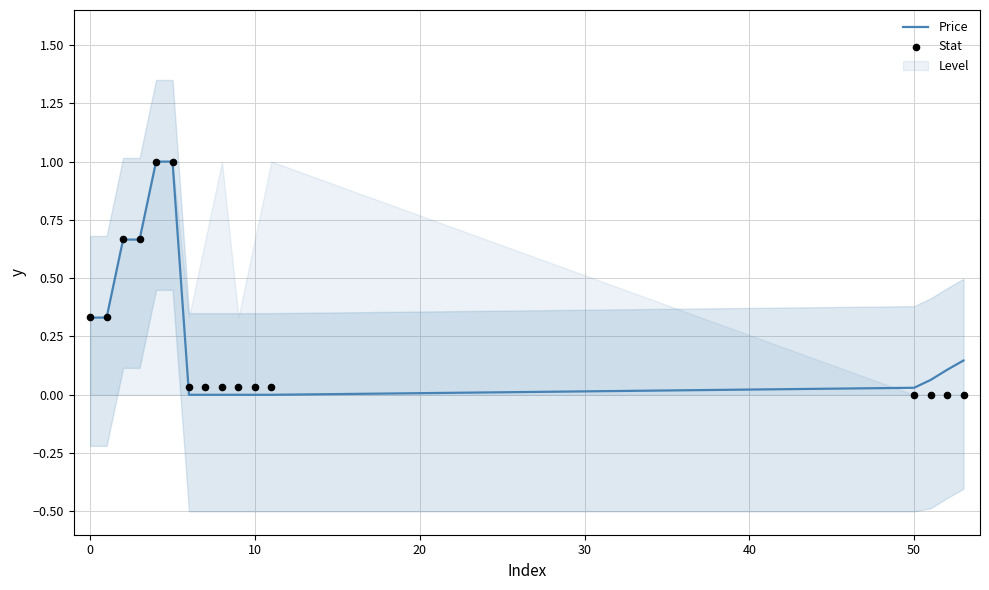

What is the highest value of the Price series?

1.0